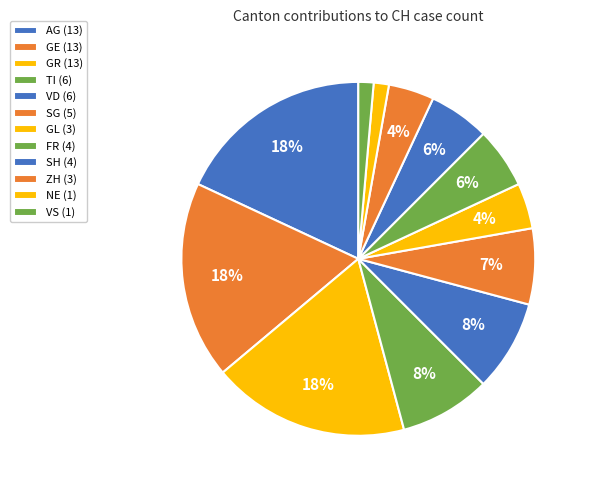

Is there any slice that represents more than half of the pie?

No